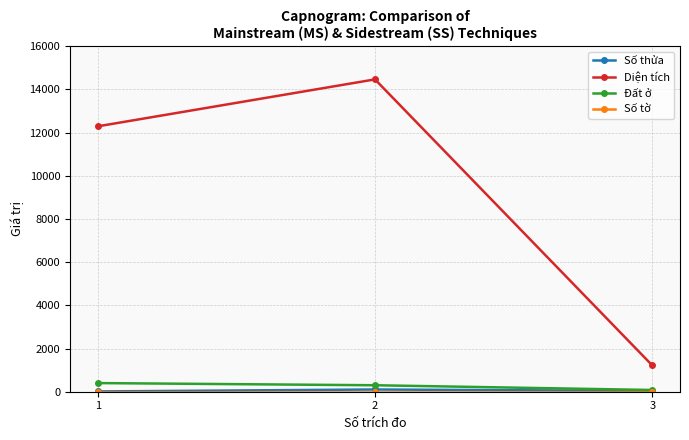

At which label does Diện tích reach its minimum?

3